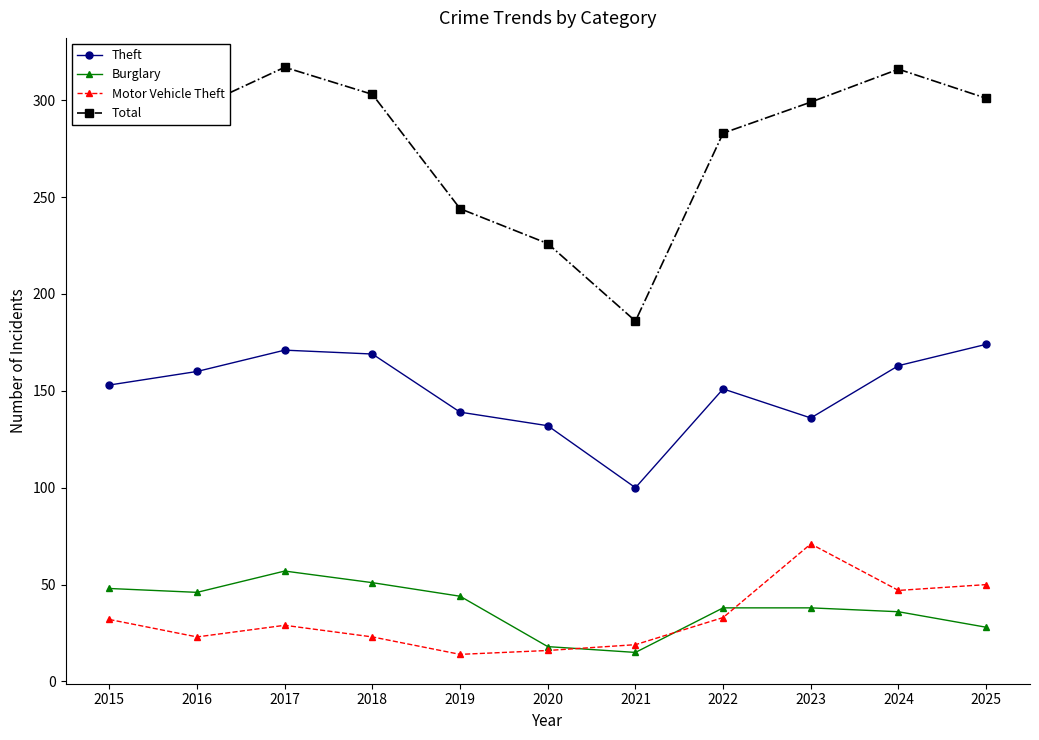

Rank the series by their maximum value, from highest to lowest.

Total, Theft, Motor Vehicle Theft, Burglary